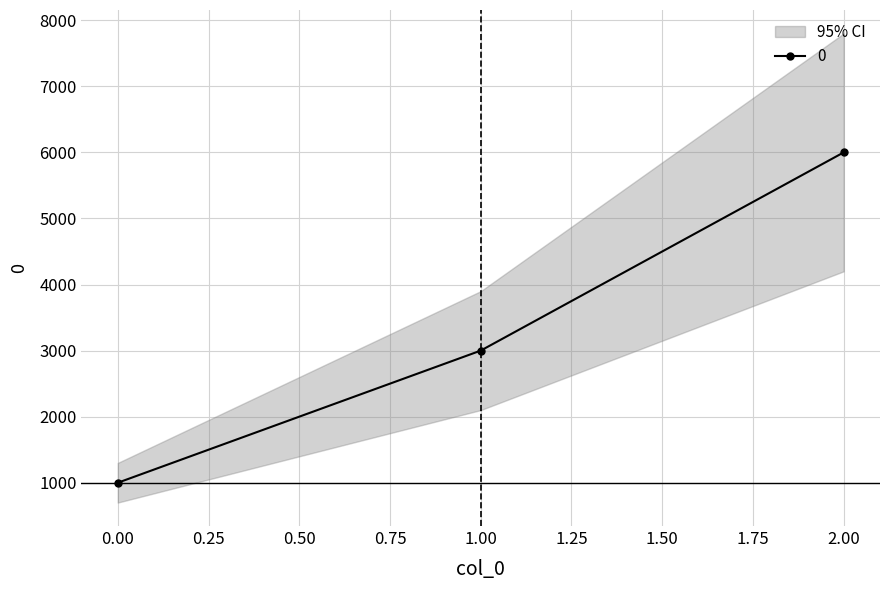

How many data points are above 3000?

1